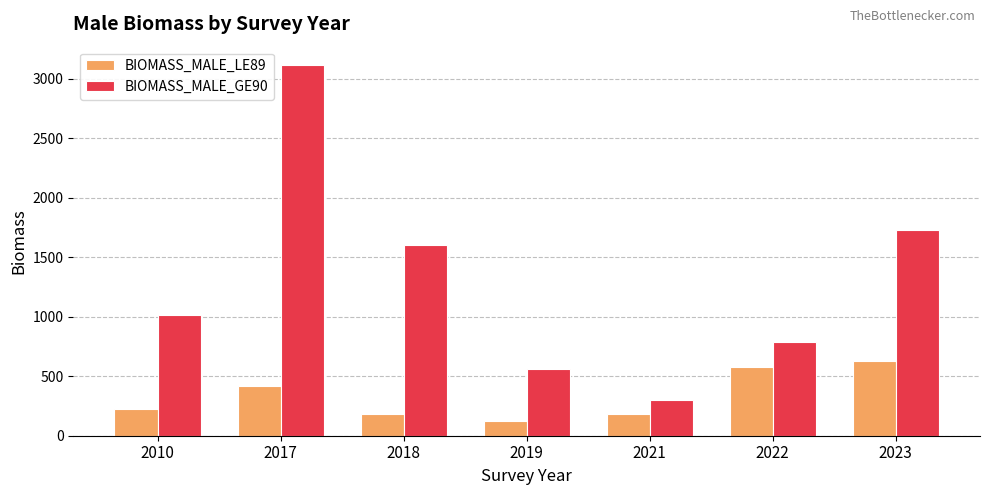

Is the value of BIOMASS_MALE_LE89 at 2017 greater than the value of BIOMASS_MALE_GE90 at 2022?

No